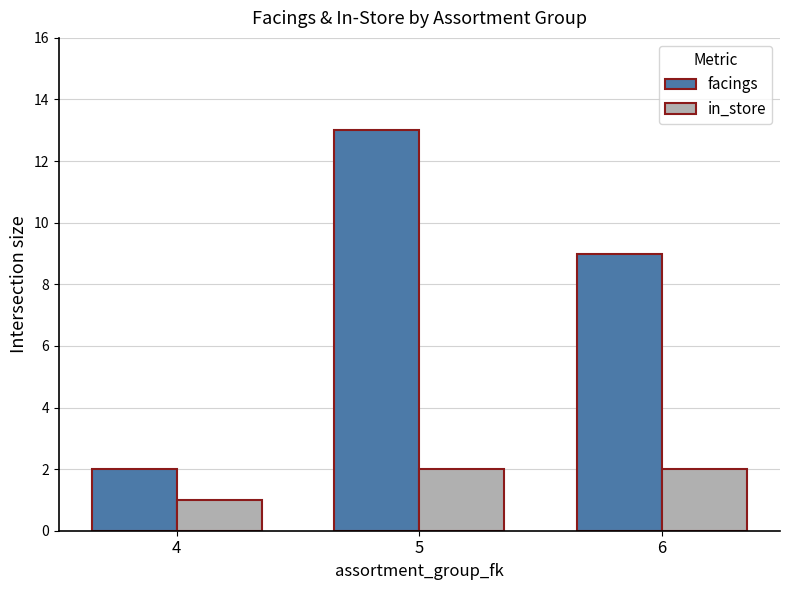

What is the difference between the maximum and minimum values in the in_store series?

1